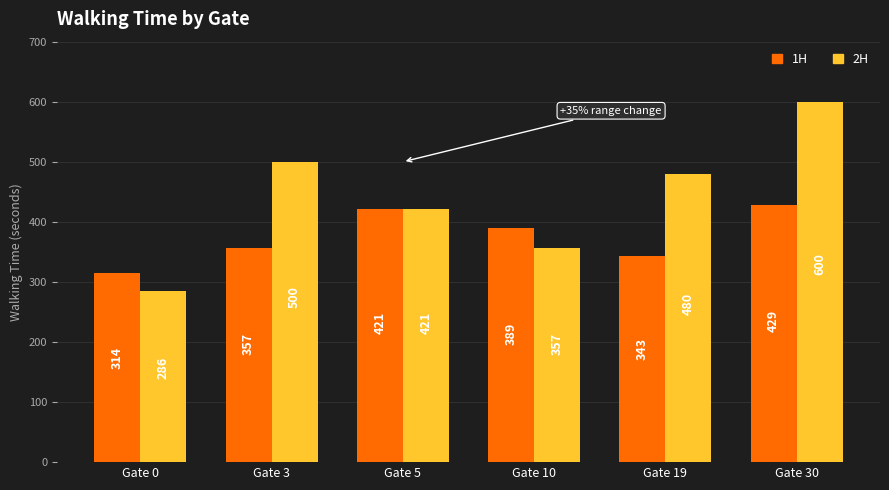

What is the value of the 2H bar at the 3rd from the left?

421.4